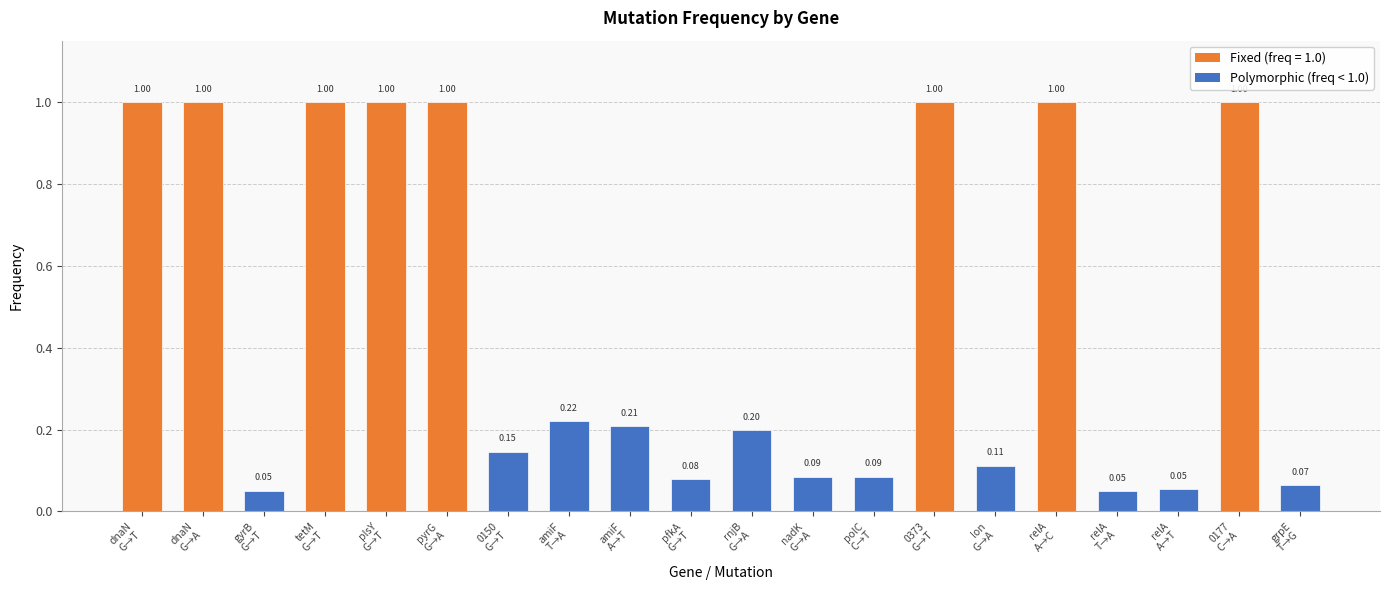

What is the sum of all values?

9.4